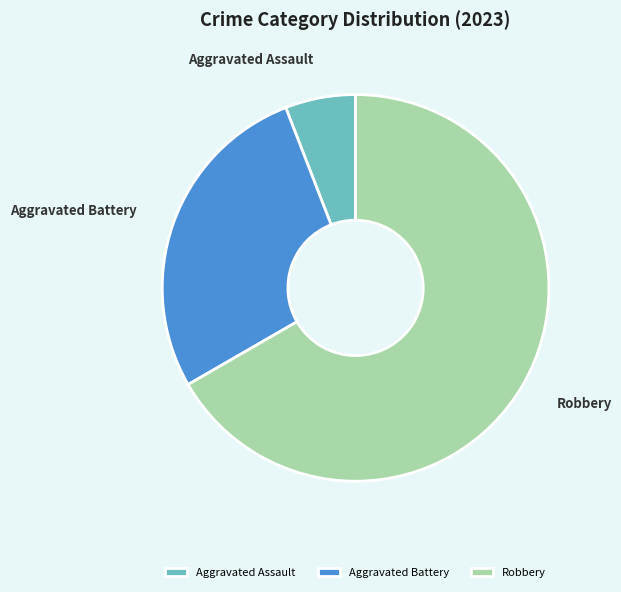

What is the ratio of the value at Robbery to the value at Aggravated Battery?

2.4